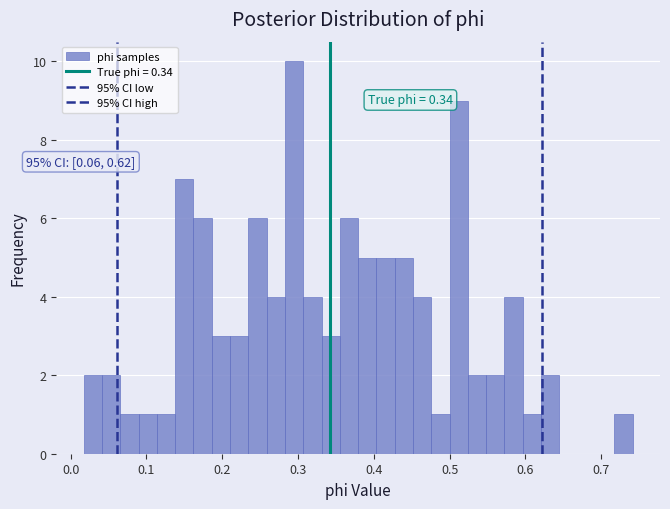

Around what value on the x-axis is the tallest bar? Give the approximate position of its centre, as read against the axis.

0.29